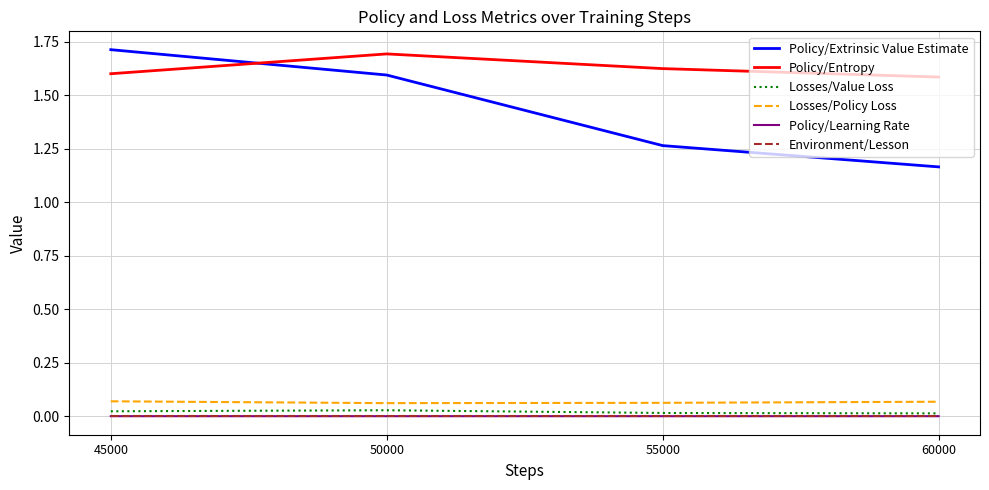

List the labels in order of Policy/Extrinsic Value Estimate value, smallest first.

60000, 55000, 50000, 45000